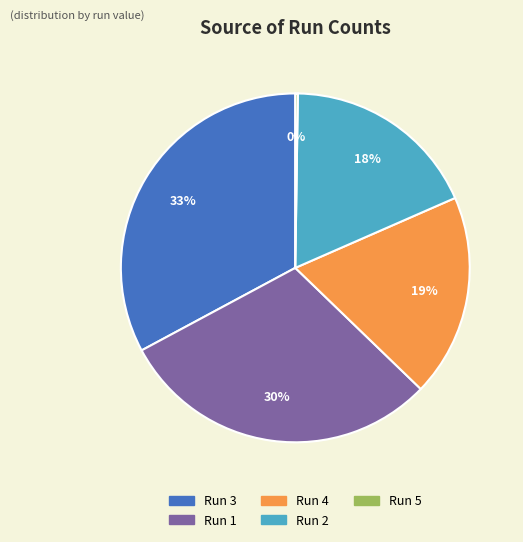

To the nearest percent, what is the average slice percentage?

20%